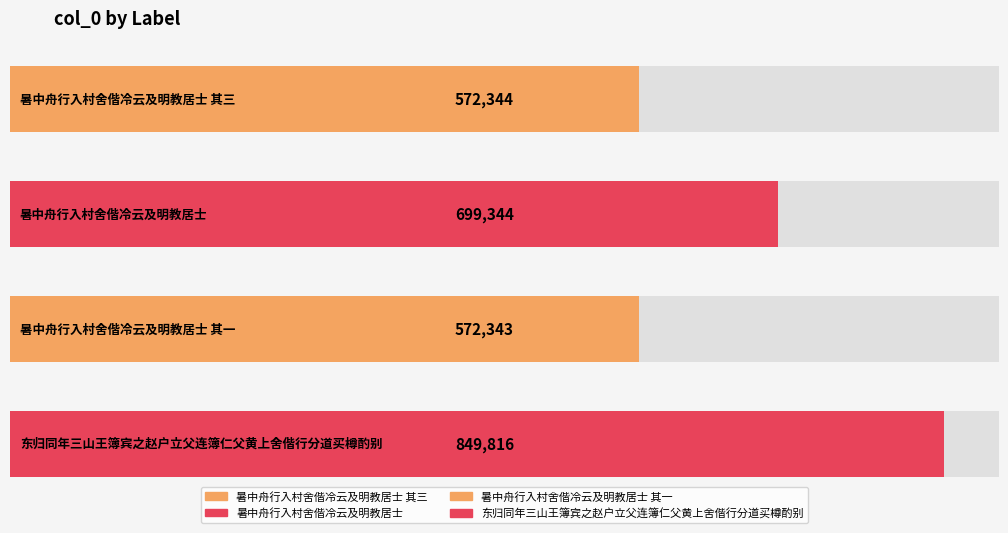

What is the change in value from 暑中舟行入村舍偕冷云及明教居士 to 暑中舟行入村舍偕冷云及明教居士 其一?

-127001